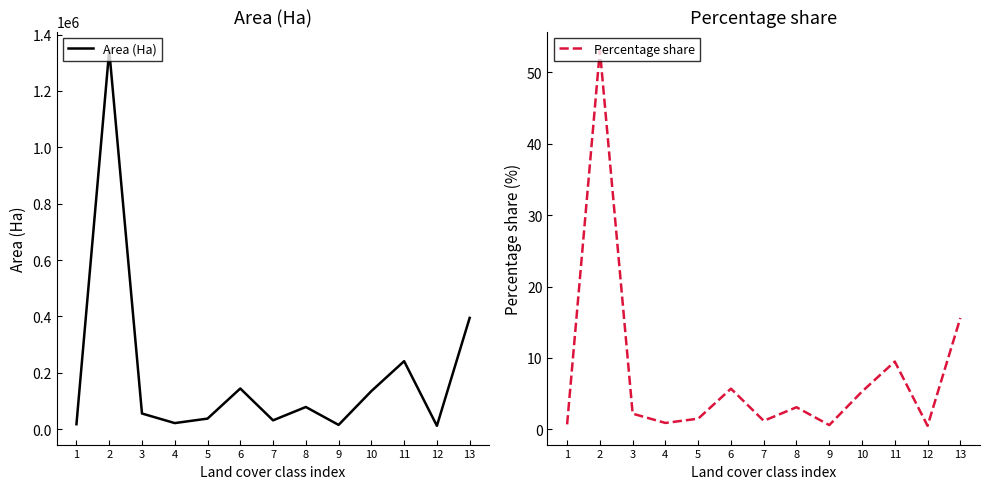

At how many categories does at least one series exceed 1225510?

1